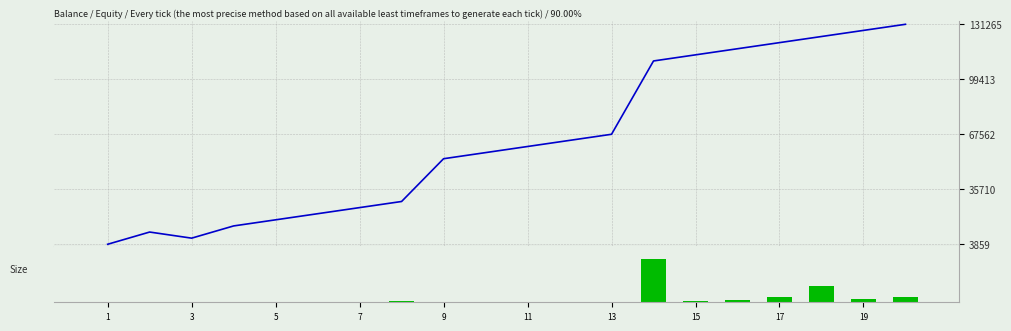

Is it true that Size equals 32.2 at 17?

True